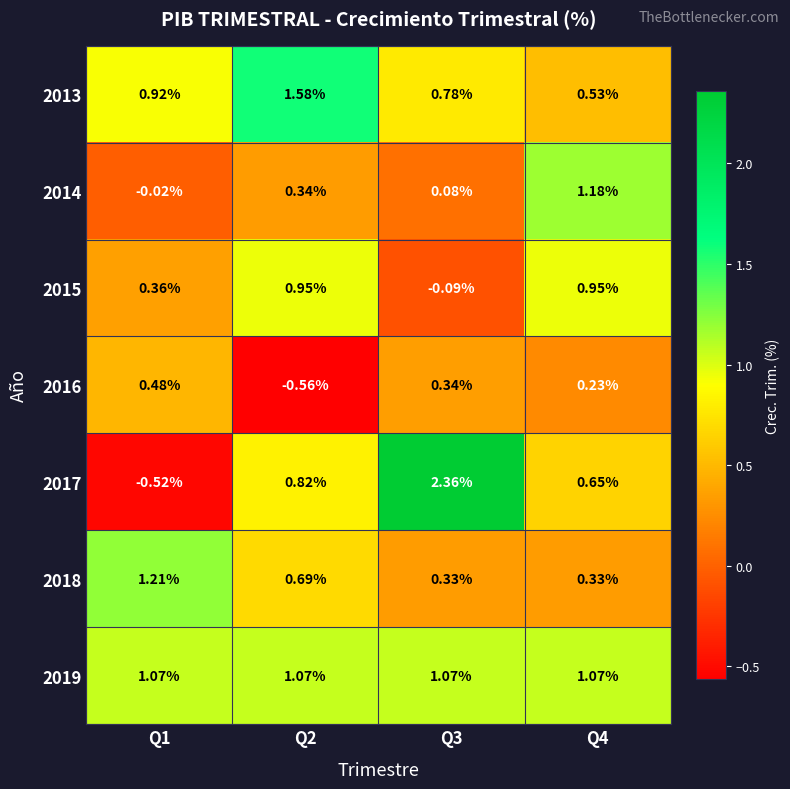

Is the value of 2016 at Q2 greater than the value of 2018 at Q2?

No